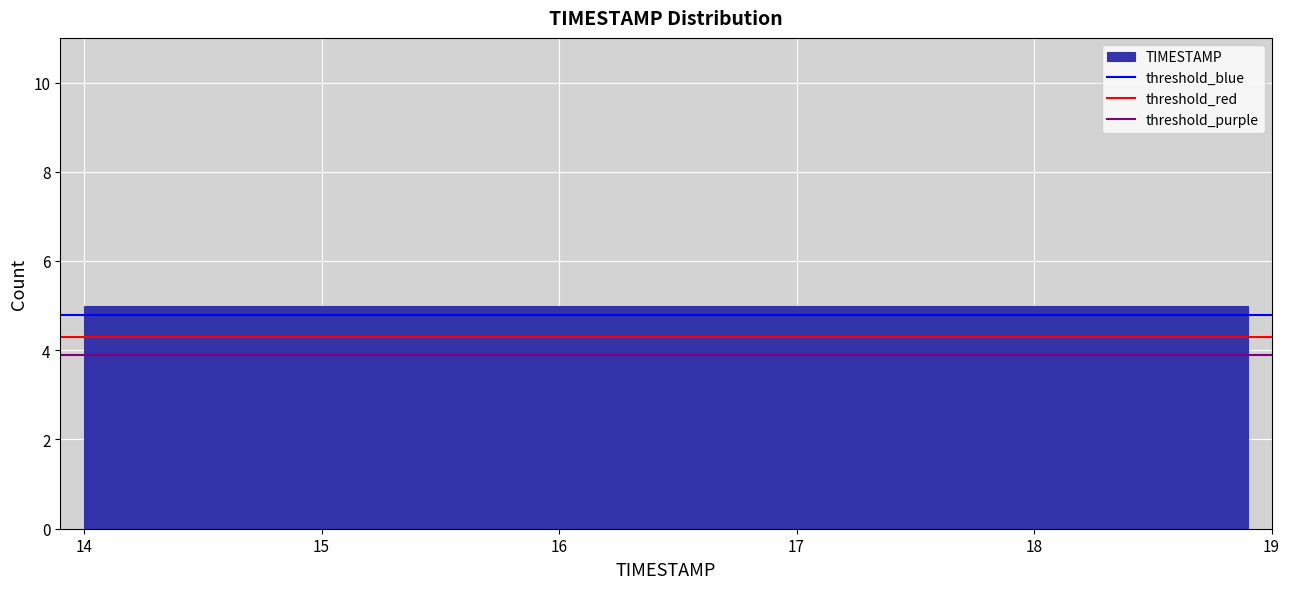

How tall is the bar that spans 17.43 to 17.92 on the x-axis? Neither the bar edges nor the heights are printed on the chart, so give them approximately, as read against the axes.

5